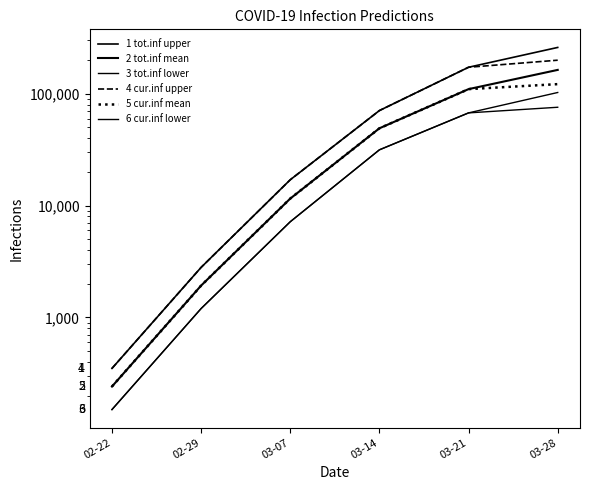

What is the sum of the 1 tot.inf upper values at 03-21 and 03-14?

243062